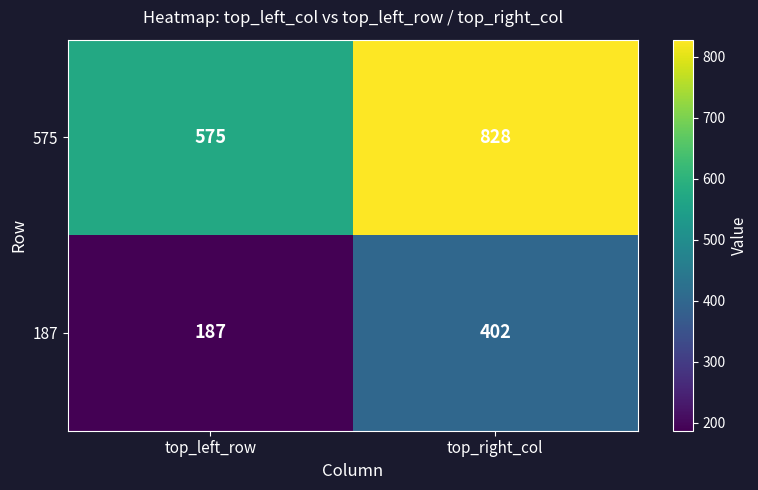

At how many categories does at least one series exceed 800?

1